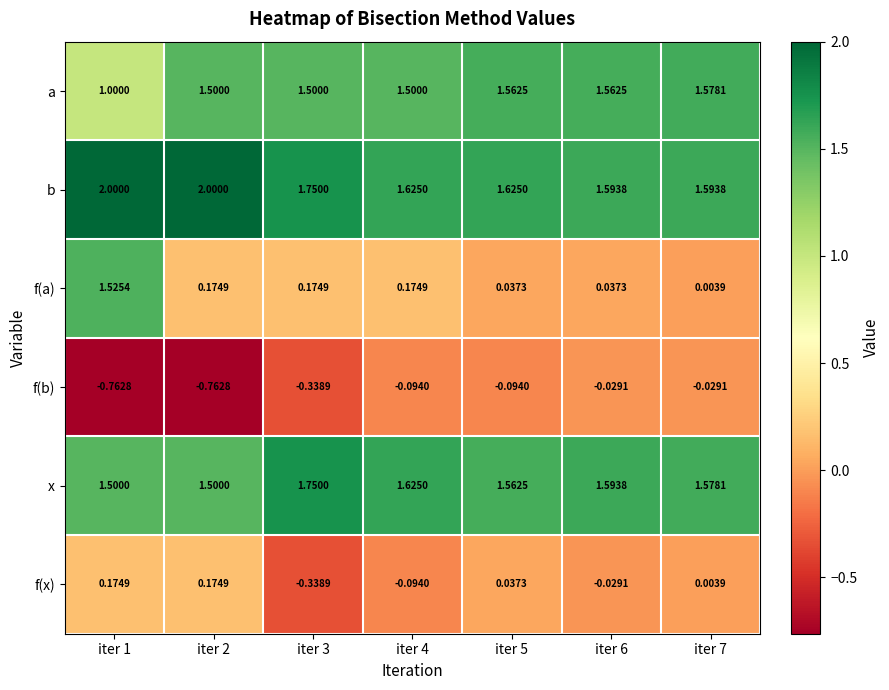

List the series in order of their peak value, lowest first.

f(b), f(x), f(a), a, x, b